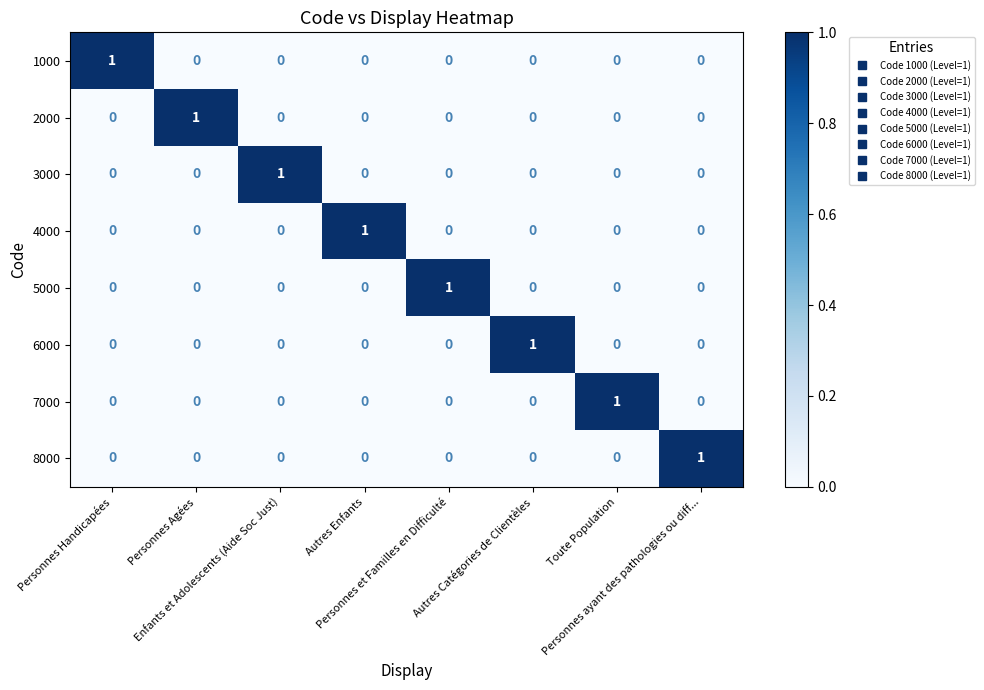

Count the 4000 values in the range 0 to 1.

8